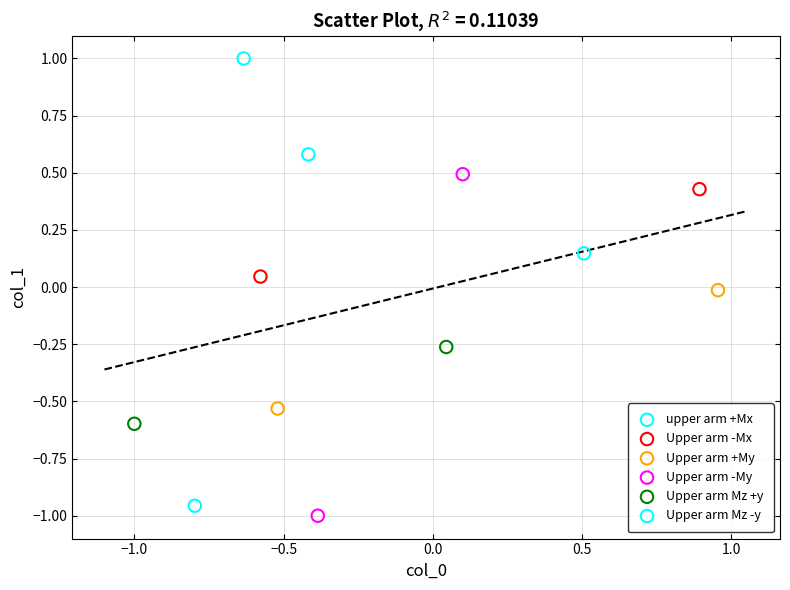

Which series contains the lowest Y value?

Upper arm -My